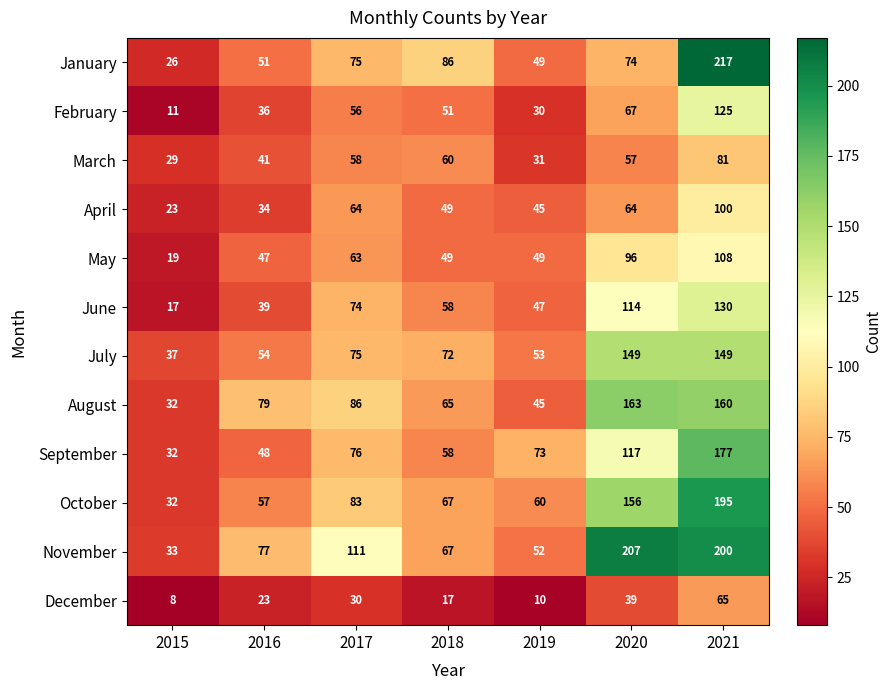

What is the difference between the maximum and minimum values in the May series?

89